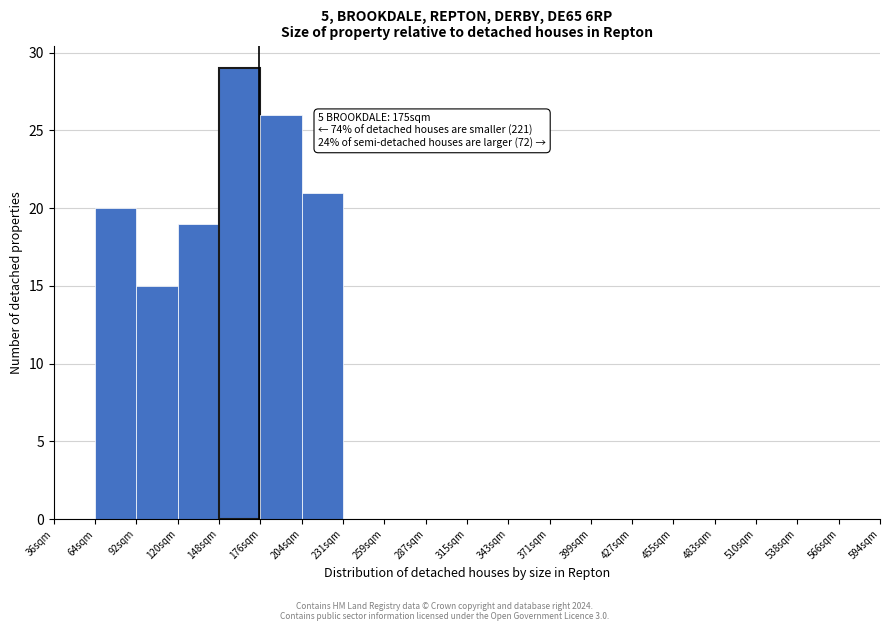

Which range on the x-axis has the tallest bar?

148 to 176